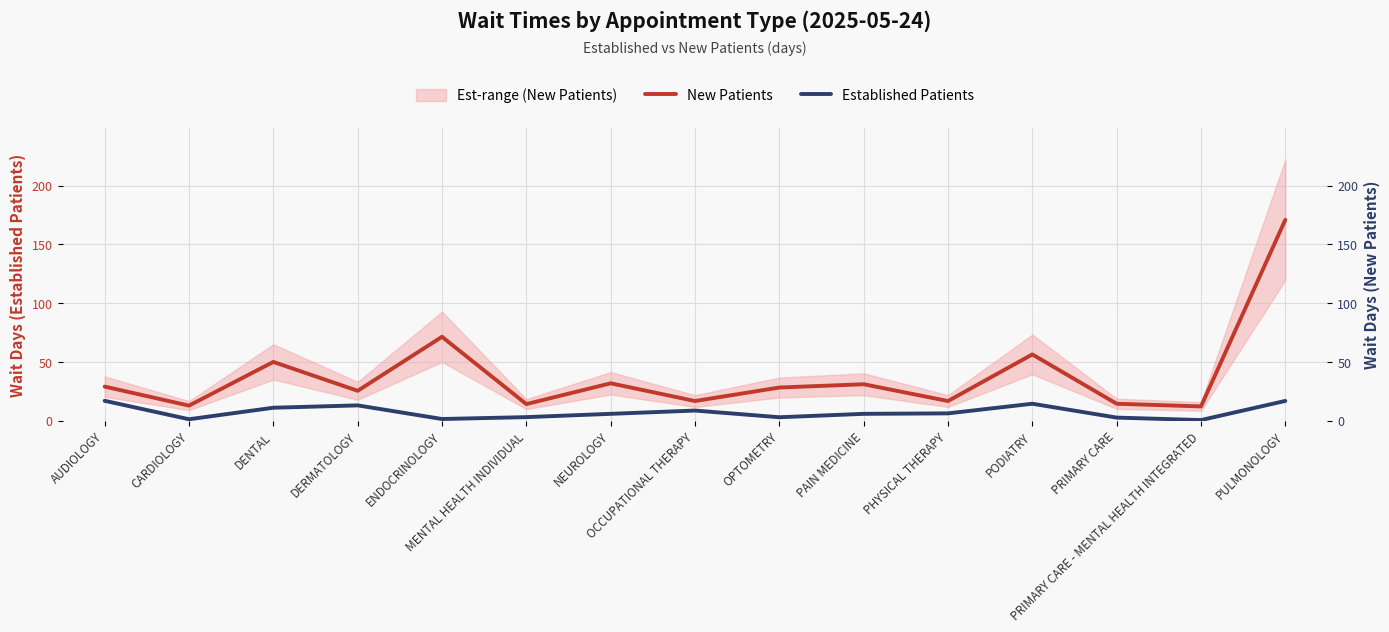

How many interior local valleys does the Established Patients series have?

4